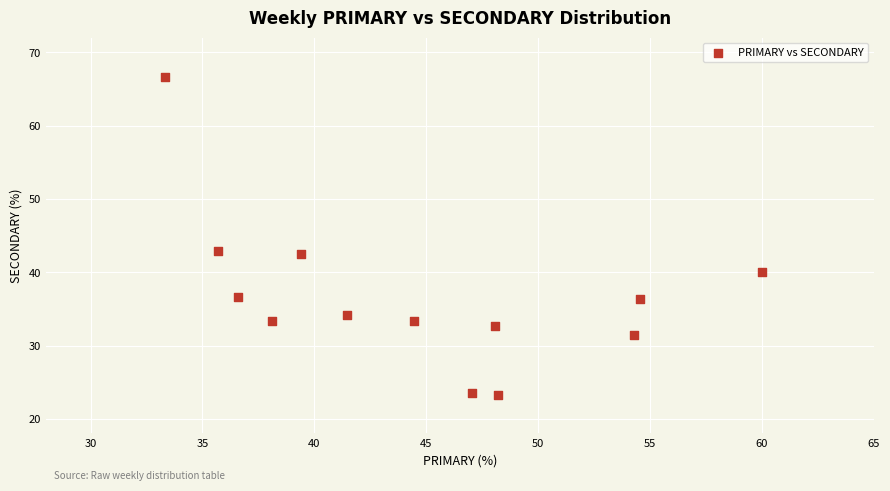

What is the range of Y values (max minus min)?

43.5